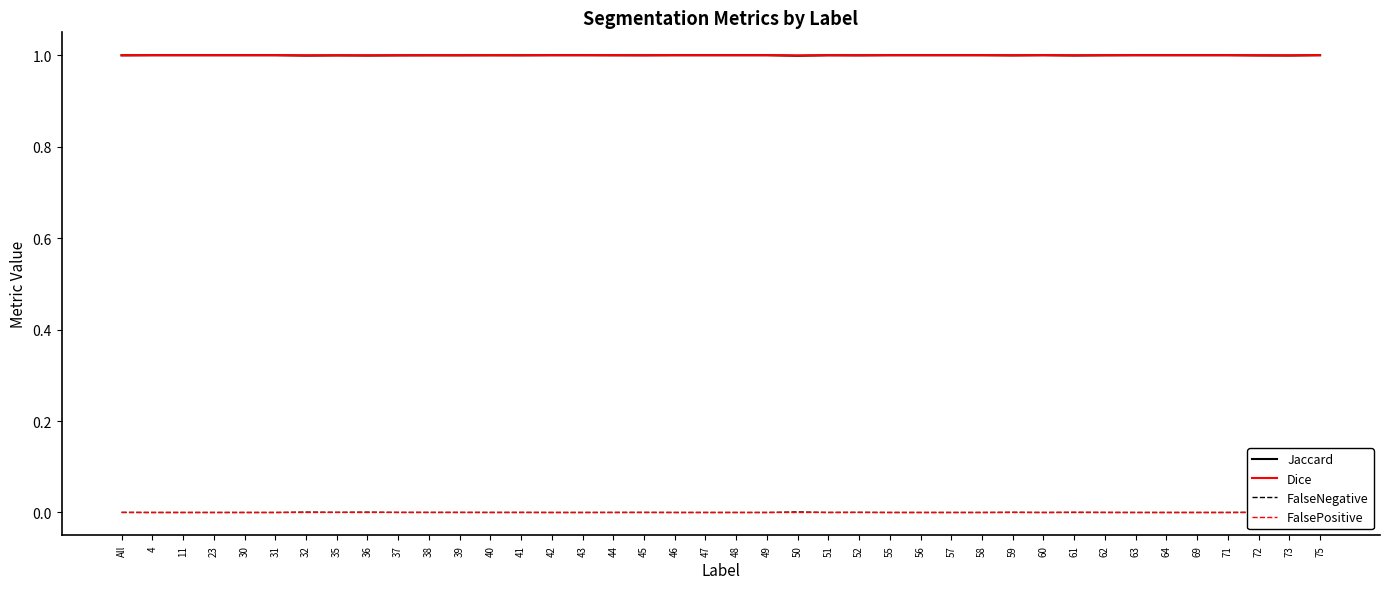

Which series changed the most between 50 and 73?

FalseNegative